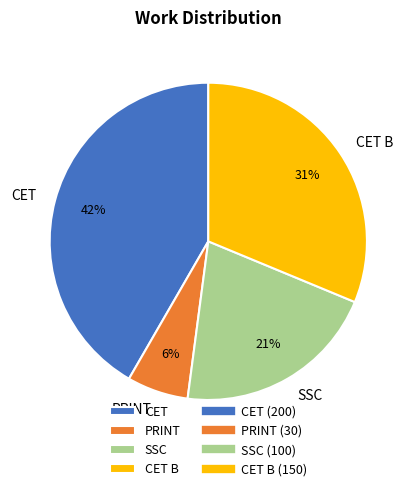

Between PRINT and CET, which is larger?

CET